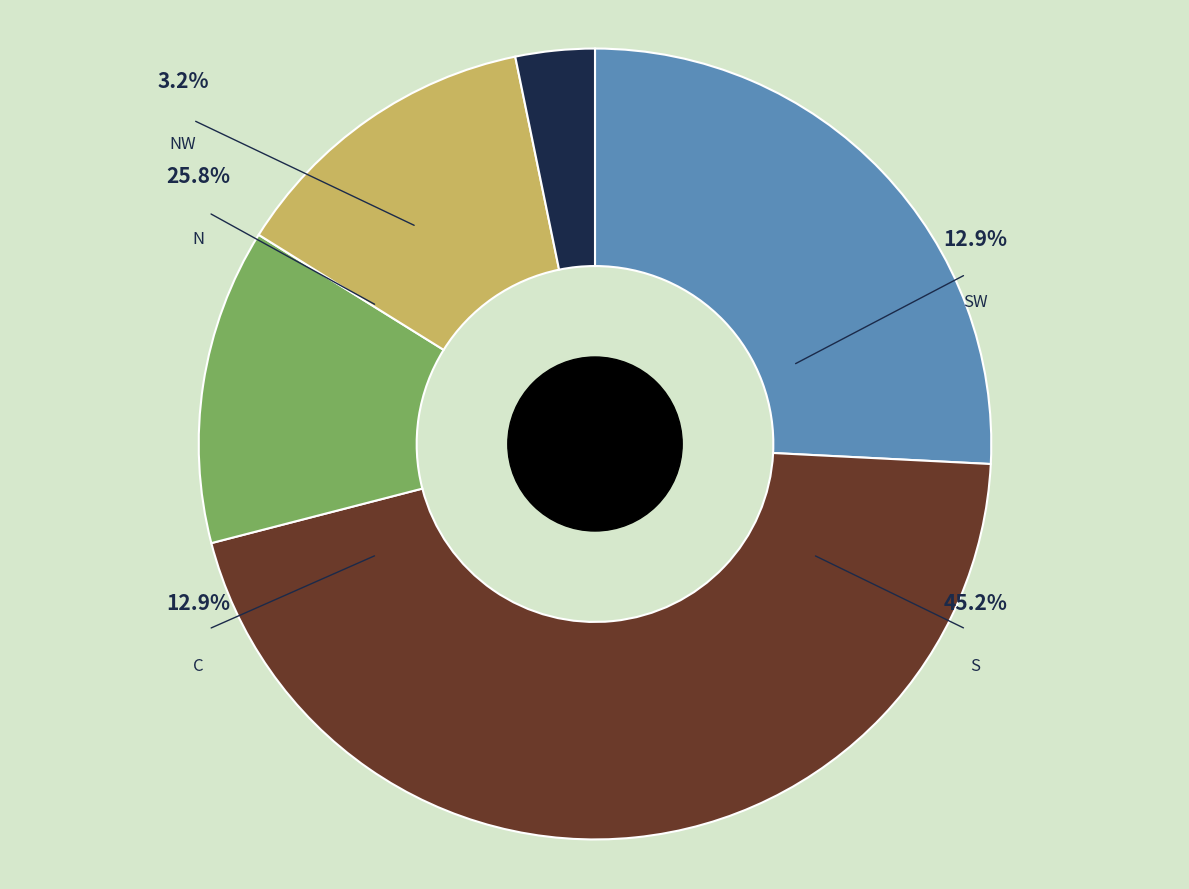

Is there any slice that represents more than half of the pie?

No